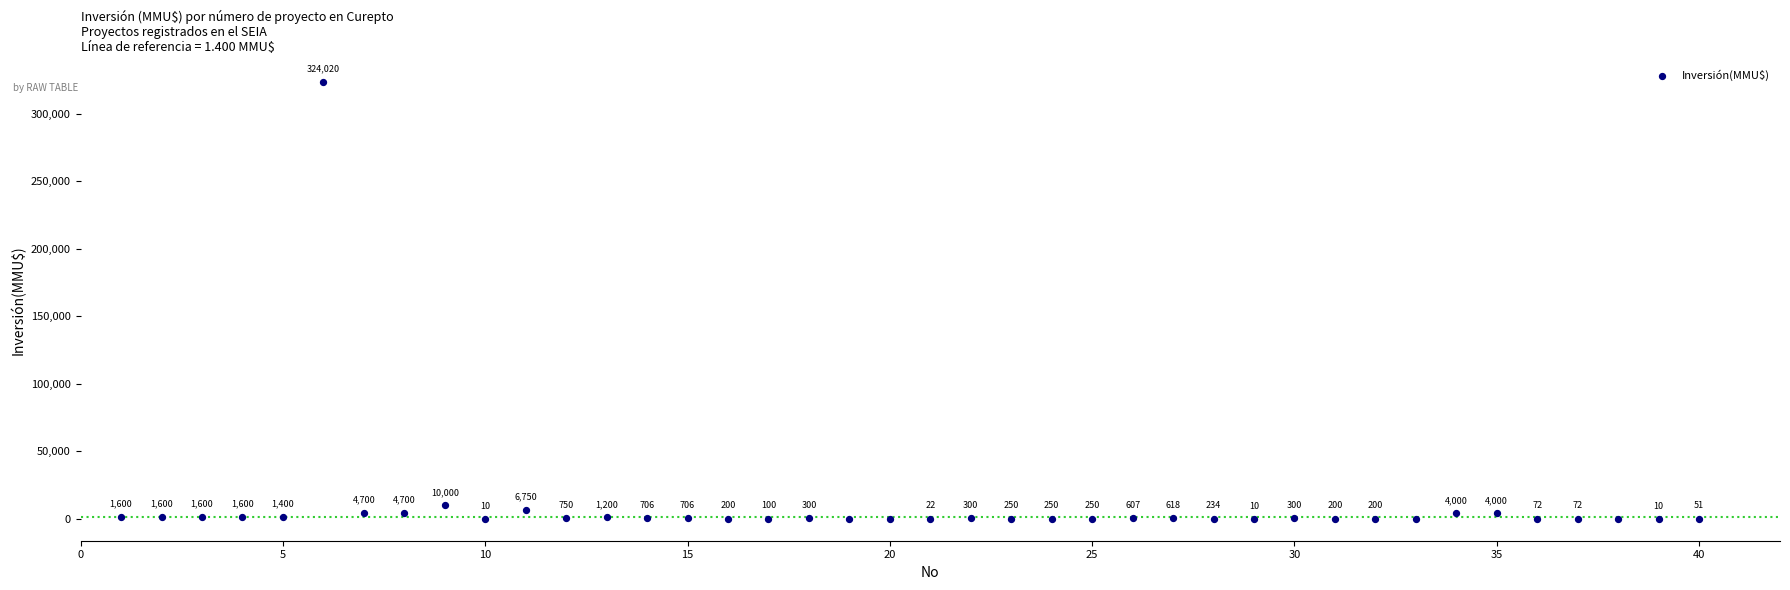

What is the range of X values (max minus min)?

39